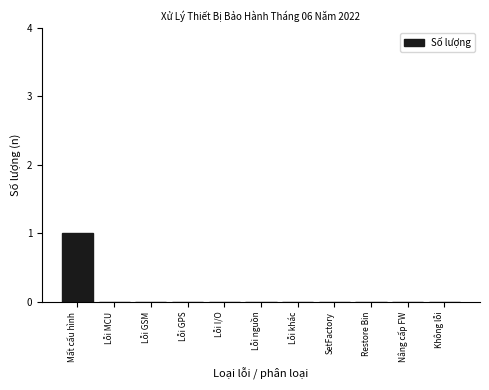

Reading right to left, list all the values displayed in this chart.

Không lỗi=0	Nâng cấp FW=0	Restore Bin=0	SetFactory=0	Lỗi khác=0	Lỗi nguồn=0	Lỗi I/O=0	Lỗi GPS=0	Lỗi GSM=0	Lỗi MCU=0	Mất cấu hình=1